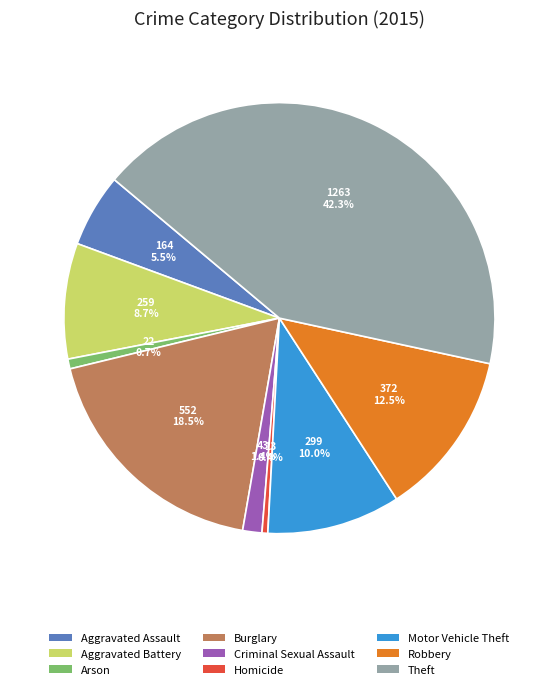

How many slices are in this pie chart?

9